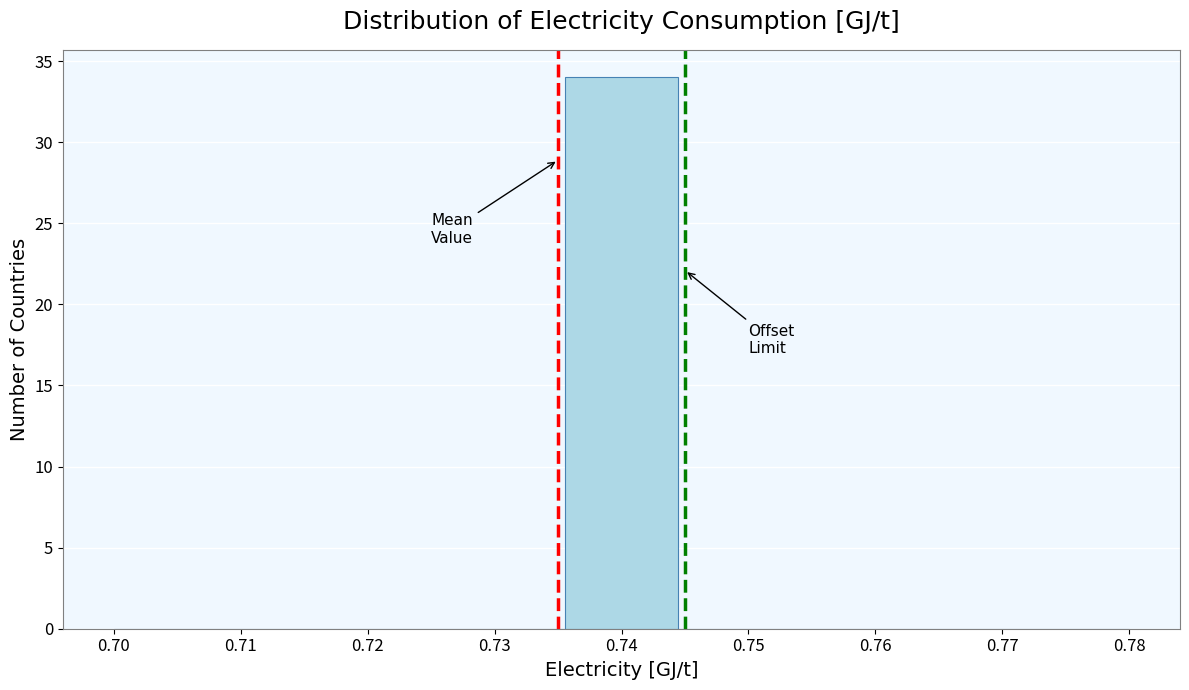

How tall is the bar that spans 0.736 to 0.744 on the x-axis? Neither the bar edges nor the heights are printed on the chart, so give them approximately, as read against the axes.

34